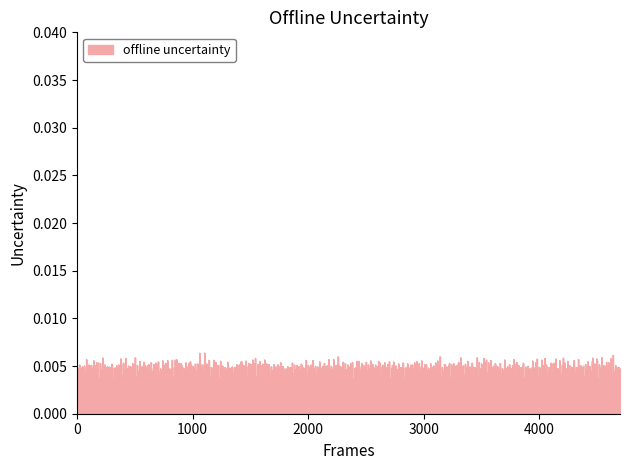

Rank the categories by value from highest to lowest.

21, 39, 18, 7, 2, 24, 26, 34, 13, 28, 35, 23, 15, 14, 3, 9, 32, 17, 38, 5, 16, 0, 31, 33, 19, 20, 10, 8, 1, 37, 36, 11, 22, 12, 27, 30, 29, 6, 25, 4